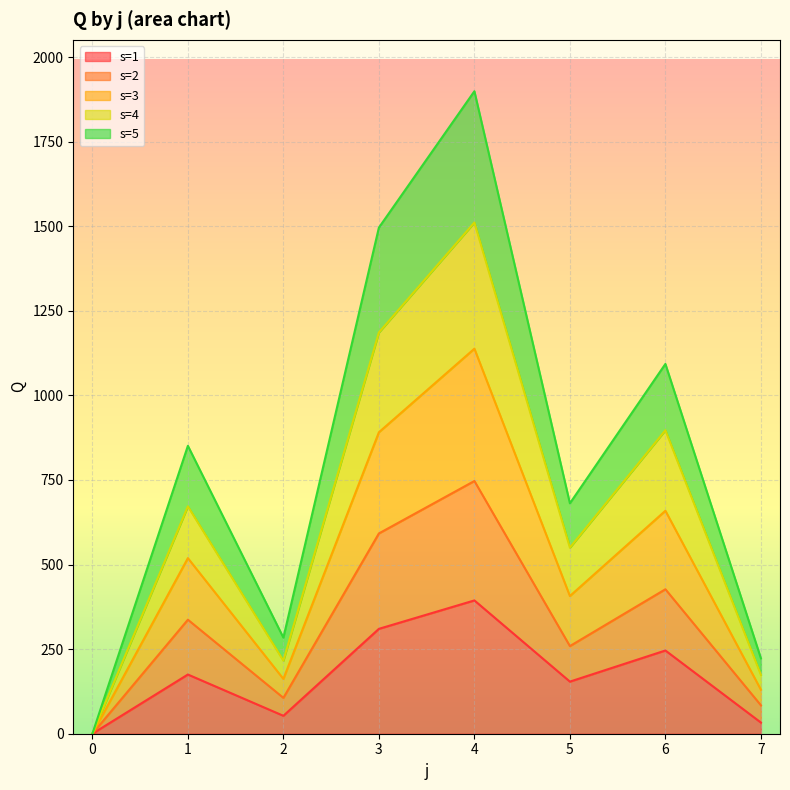

The s=5 series shows 492 at 1. True or false?

False